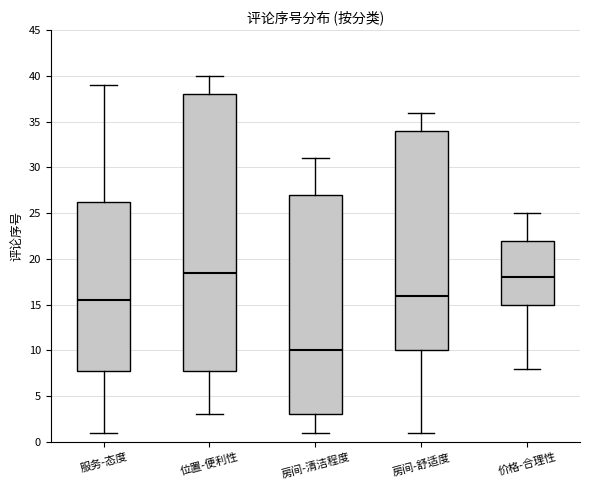

Which box has the highest median line?

位置-便利性